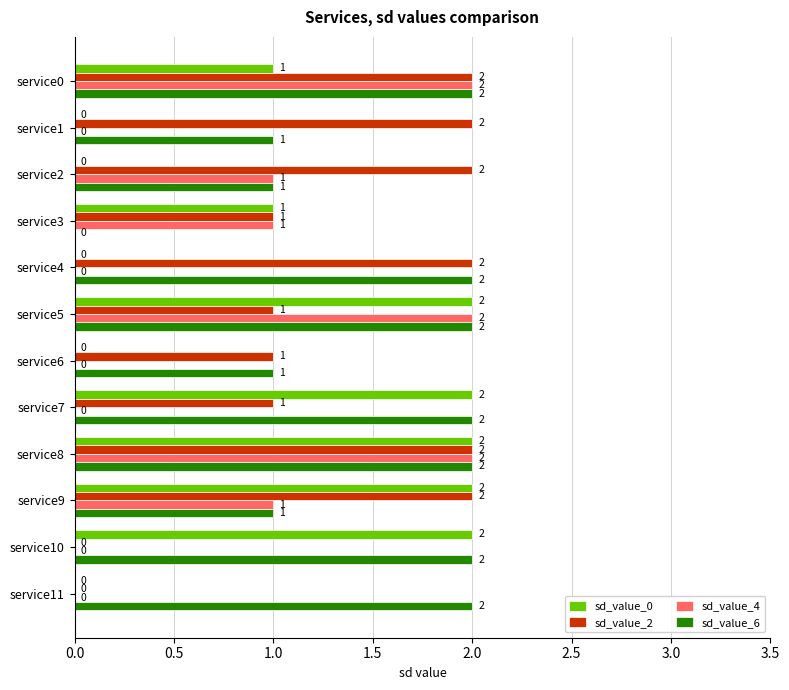

At which category is the sum across all series the highest?

service8